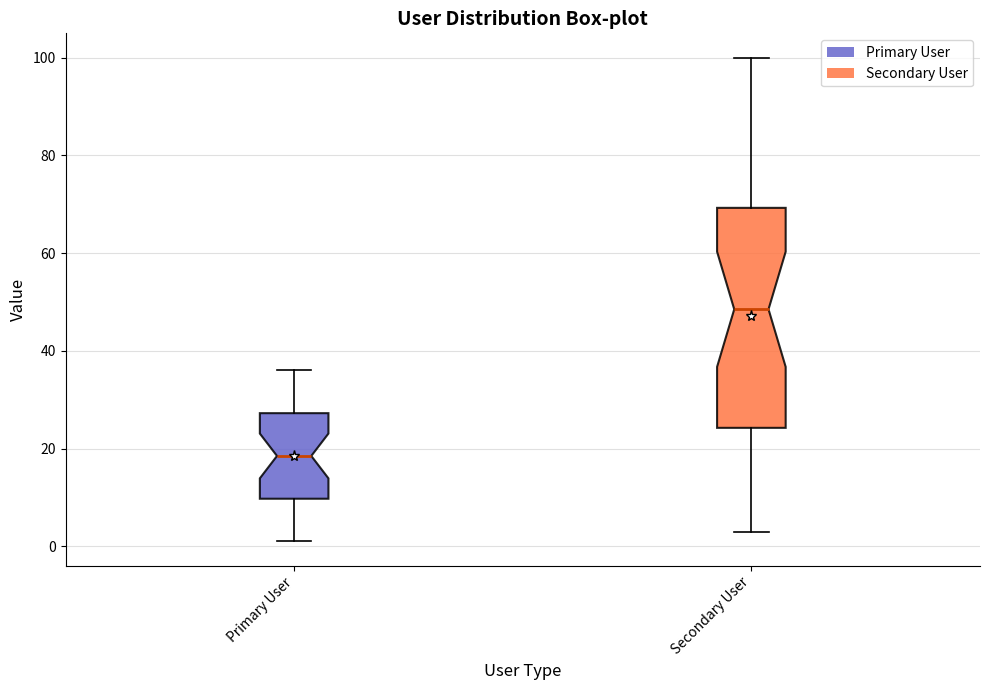

Which box has the lowest median line?

Primary User